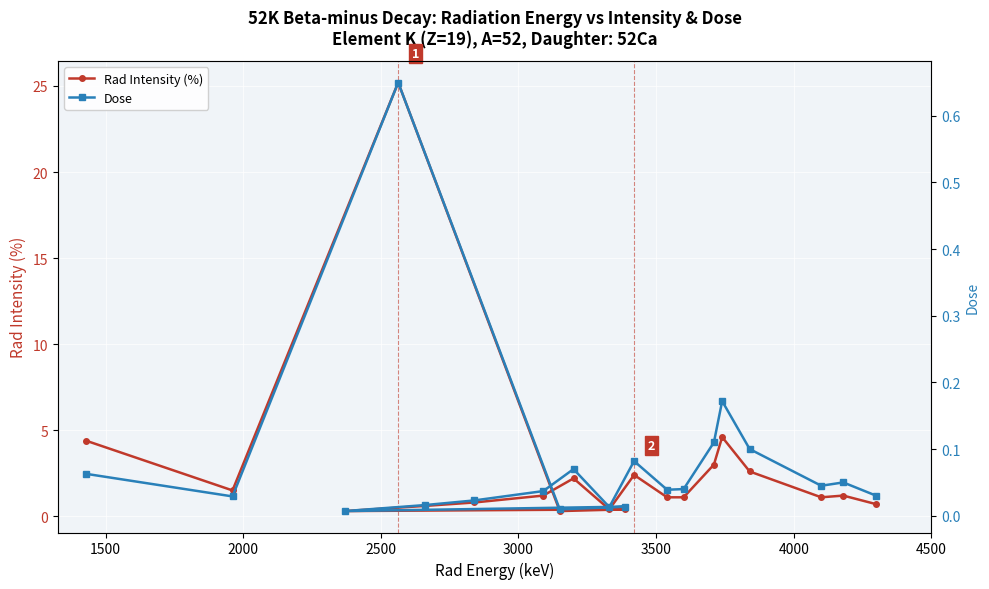

What is the value of the Rad Intensity (%) point at the 1st from the left?

4.4